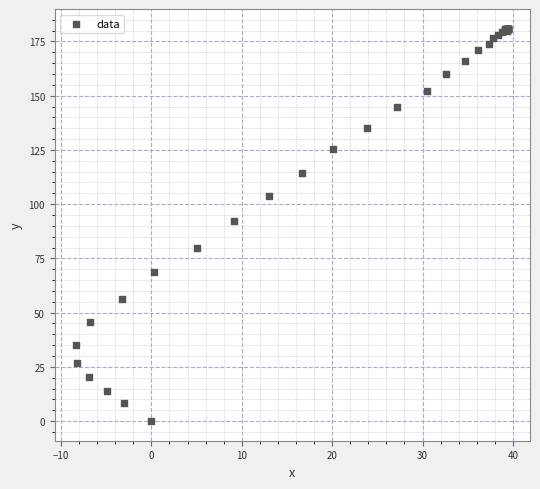

What Y value in the scatter plot is closest to 90?

92.4